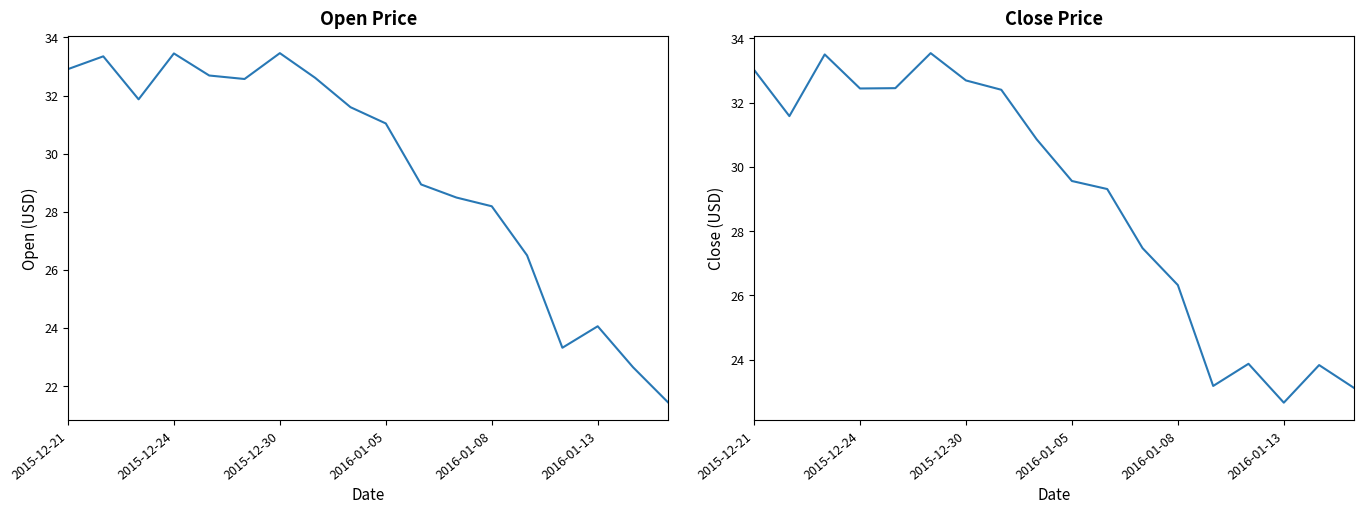

What is the greatest value displayed?

33.5